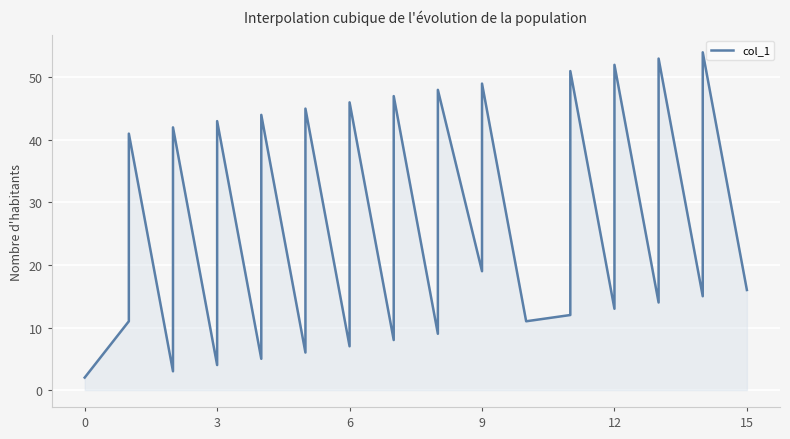

What is the difference between the maximum and minimum values?

52